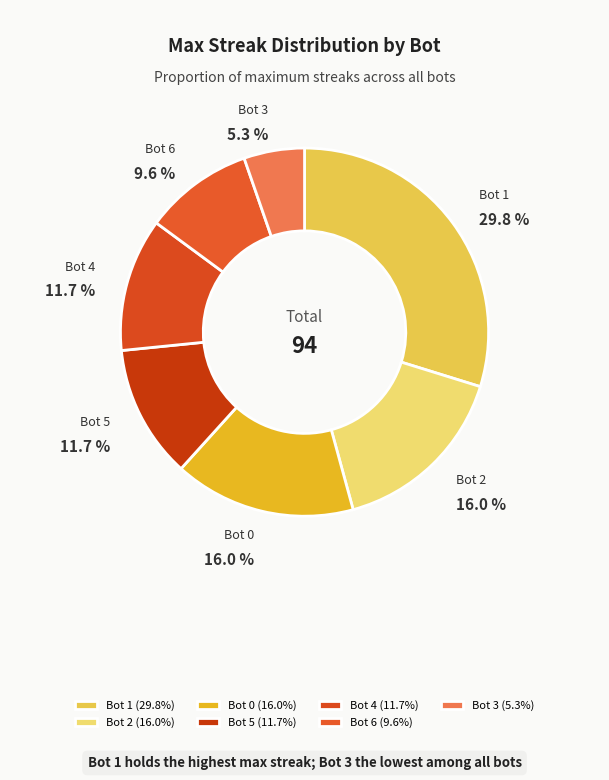

Does Bot 3 account for over 50% of the chart?

No